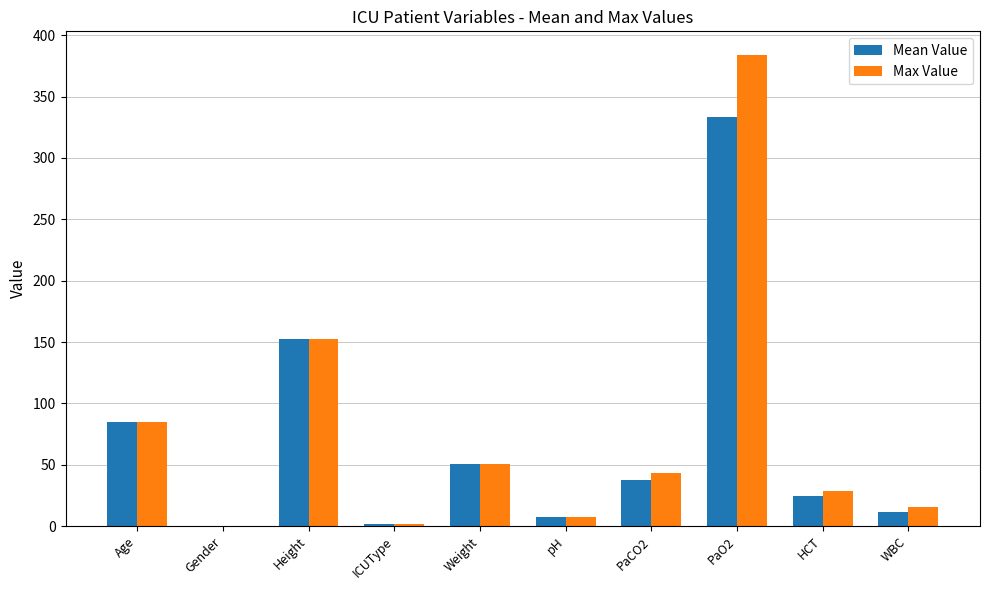

Which series has the largest total across all categories?

Max Value